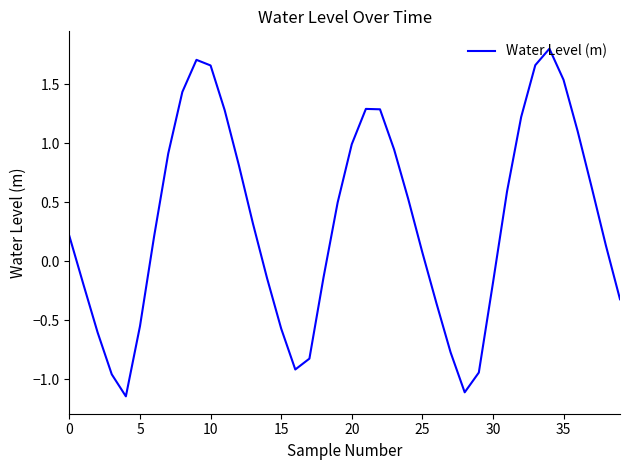

What is the maximum value shown in the chart?

1.8